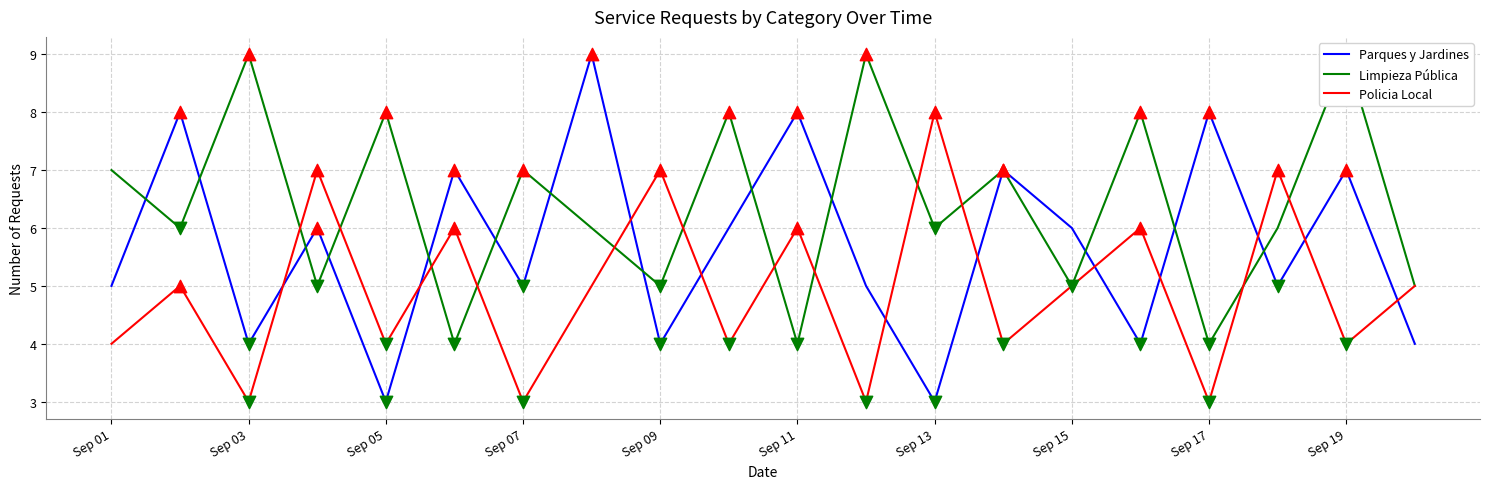

Which series reaches the maximum Y coordinate?

Parques y Jardines